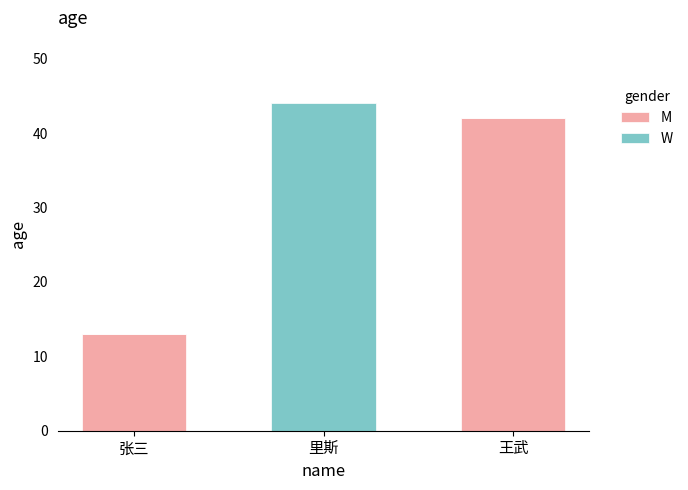

What is the total value across all series at 王武?

42